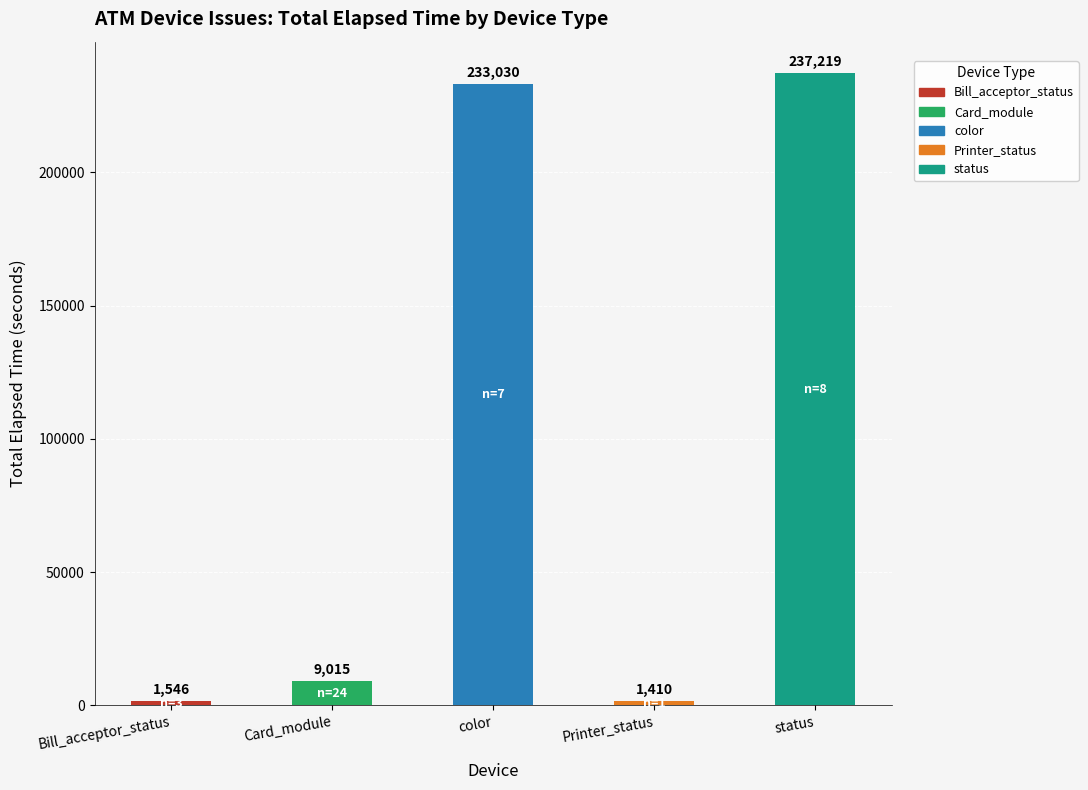

Does the chart contain stacked bars?

No